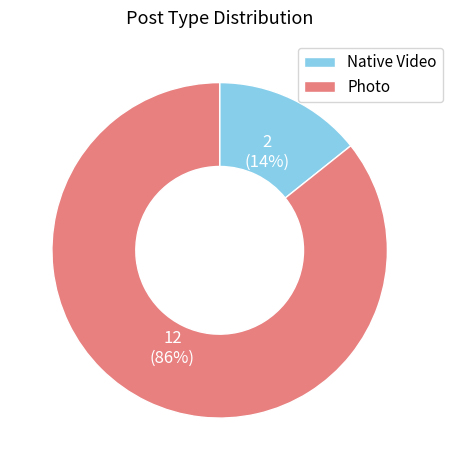

Count the number of slices in the pie.

2